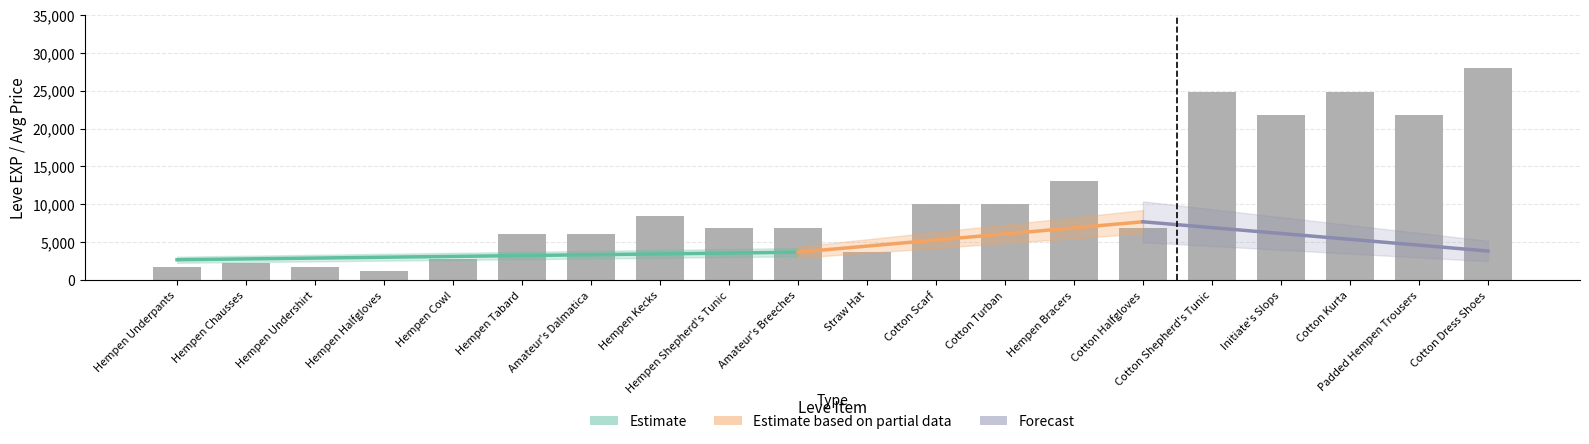

What is the total value across all series at Amateur's Dalmatica?

9080